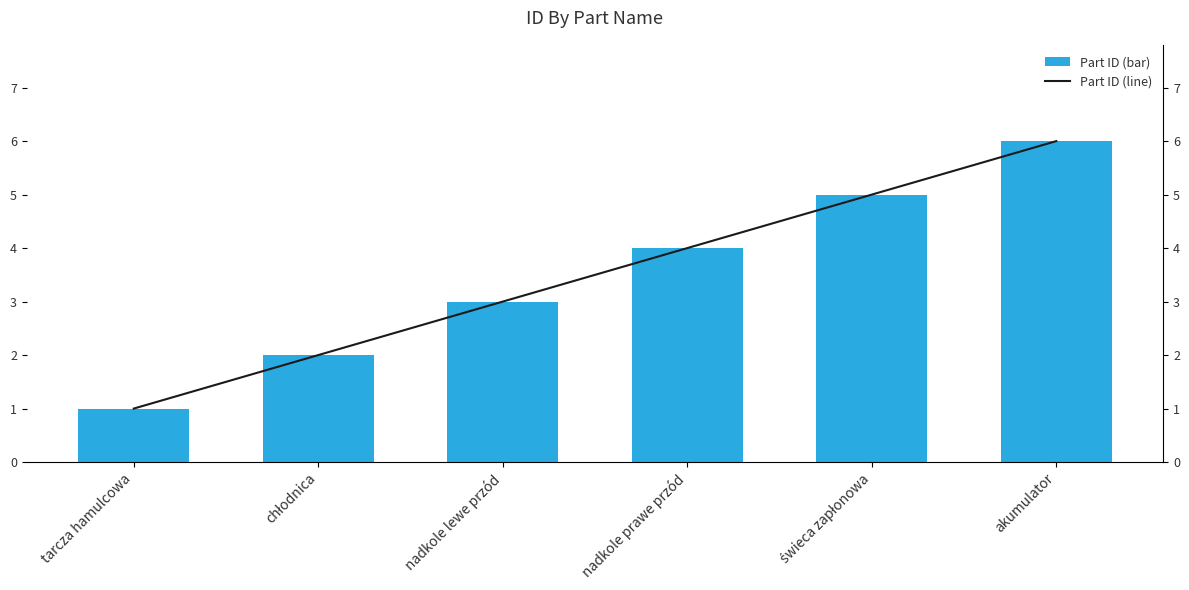

At which category is the sum across all series the highest?

akumulator